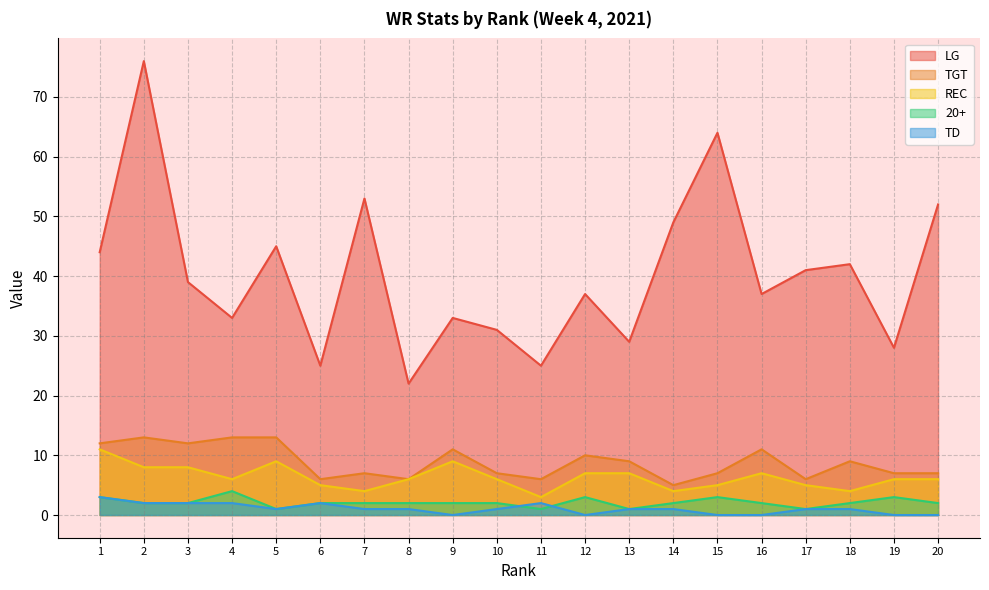

What is the sum of the TD values at 9 and 14?

1